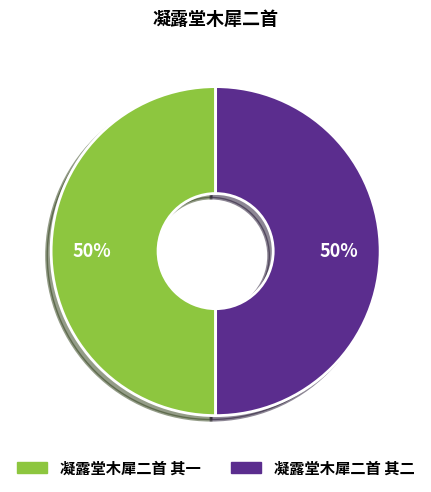

To the nearest percent, what percentage of the pie is 凝露堂木犀二首 其一?

50%